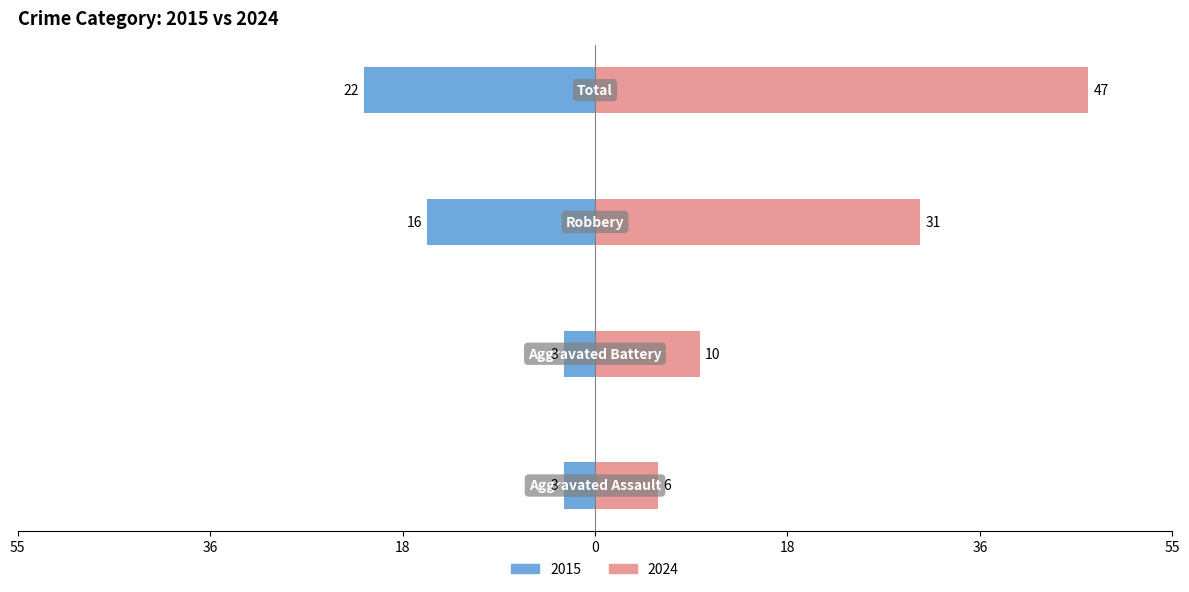

What is the difference between the maximum and minimum values in the 2024 series?

41